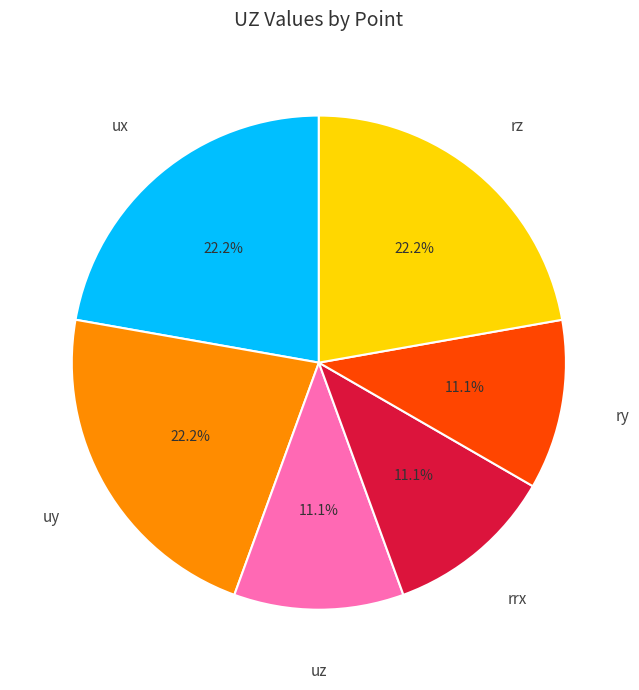

Combined, do rrx and ux account for over 50%?

No